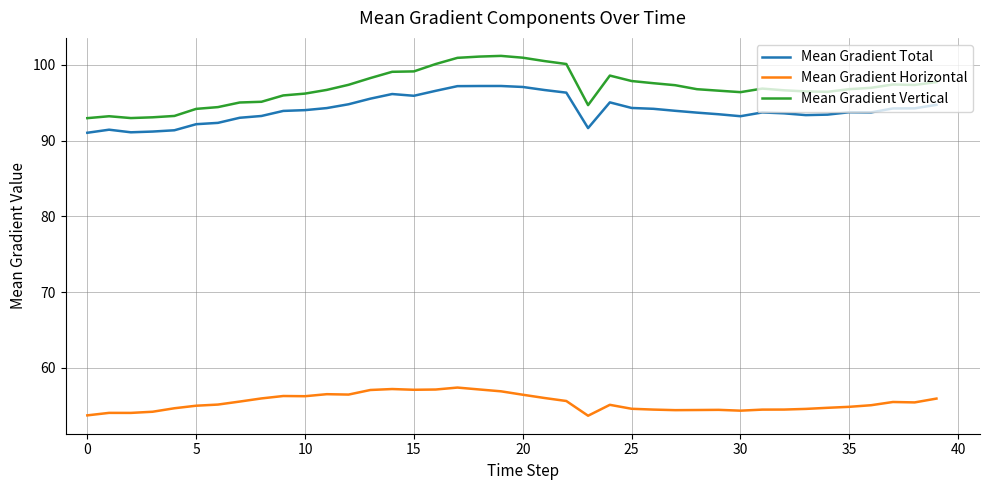

Which series has the largest total across all categories?

Mean Gradient Vertical